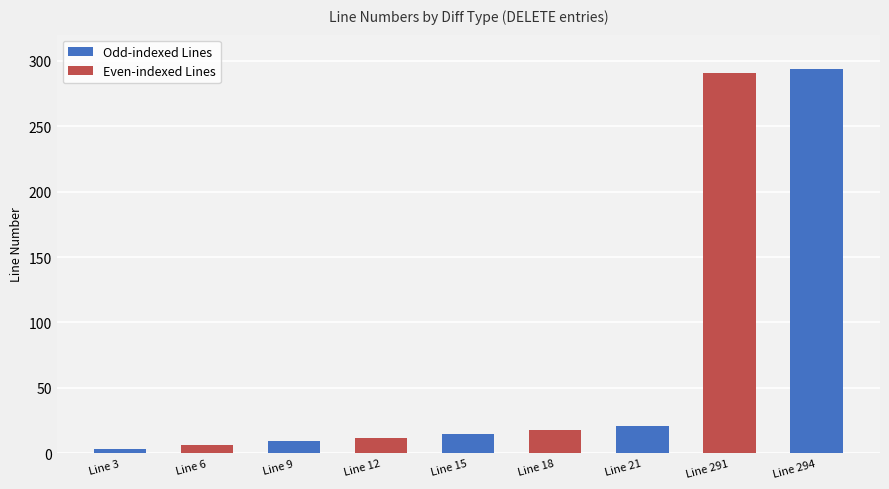

What is the approximate value at Line 6?

6